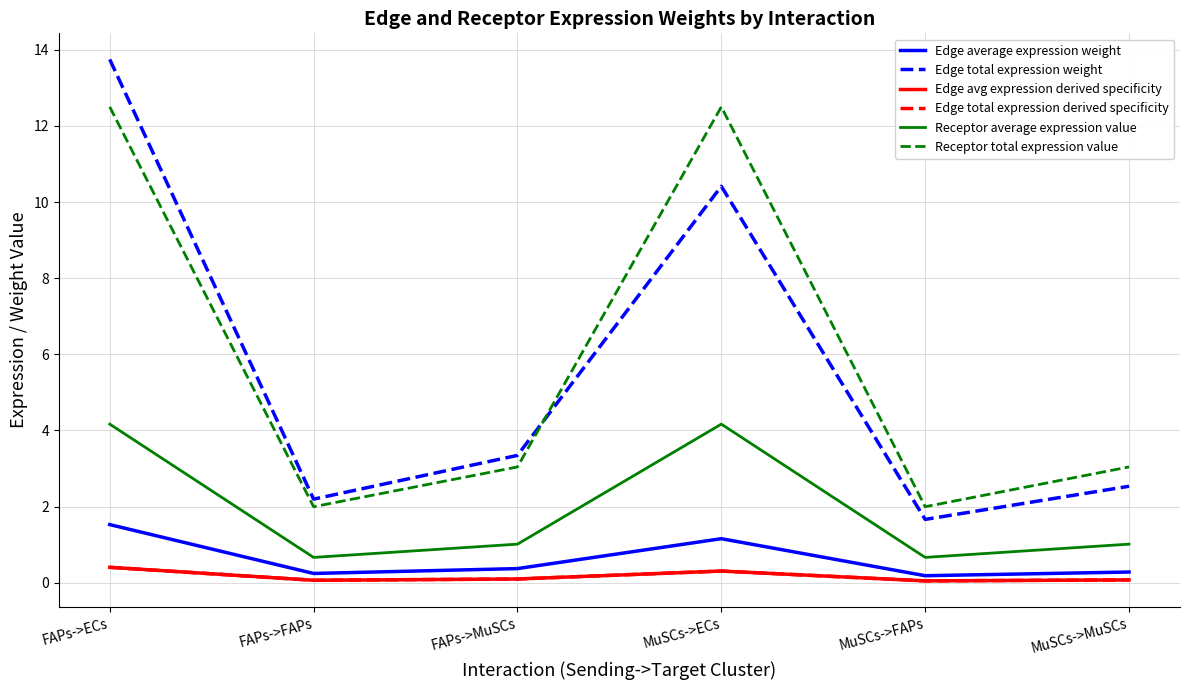

Read the Edge average expression weight value at MuSCs->MuSCs.

0.3